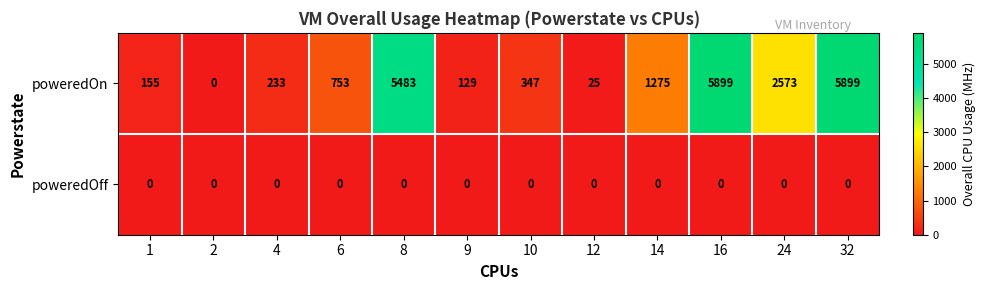

Count the number of categories in the chart.

12